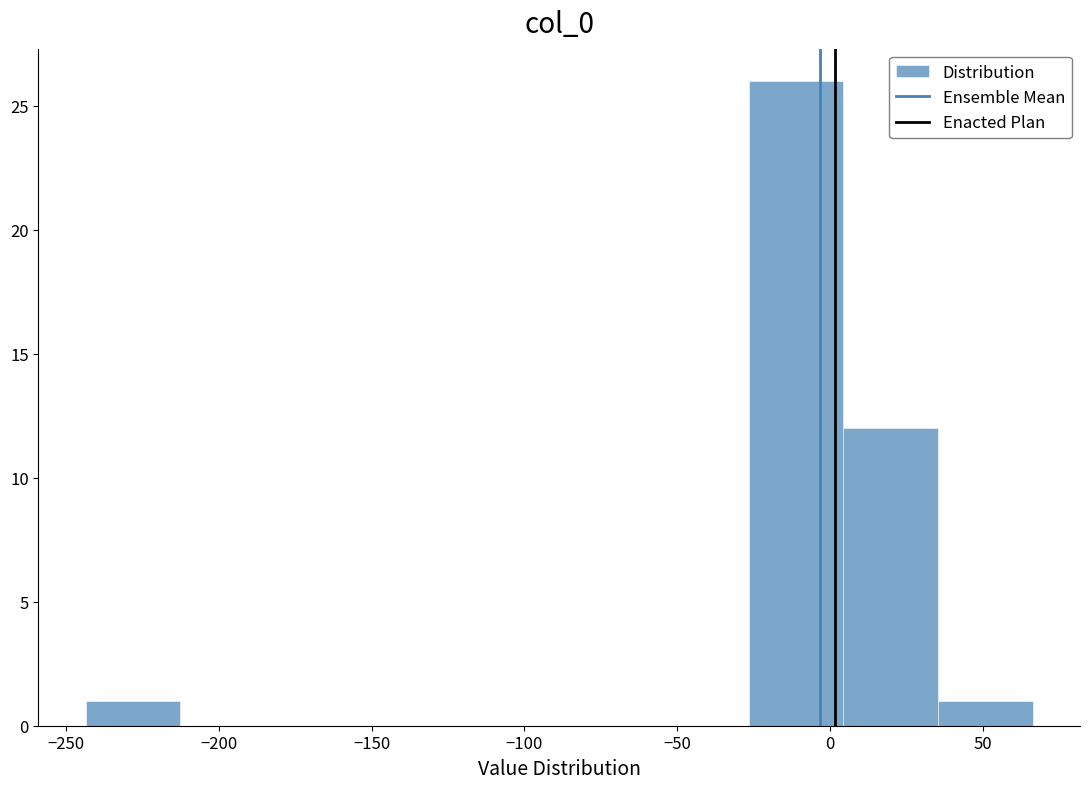

How tall is the bar that spans 5 to 35 on the x-axis? Neither the bar edges nor the heights are printed on the chart, so give them approximately, as read against the axes.

12